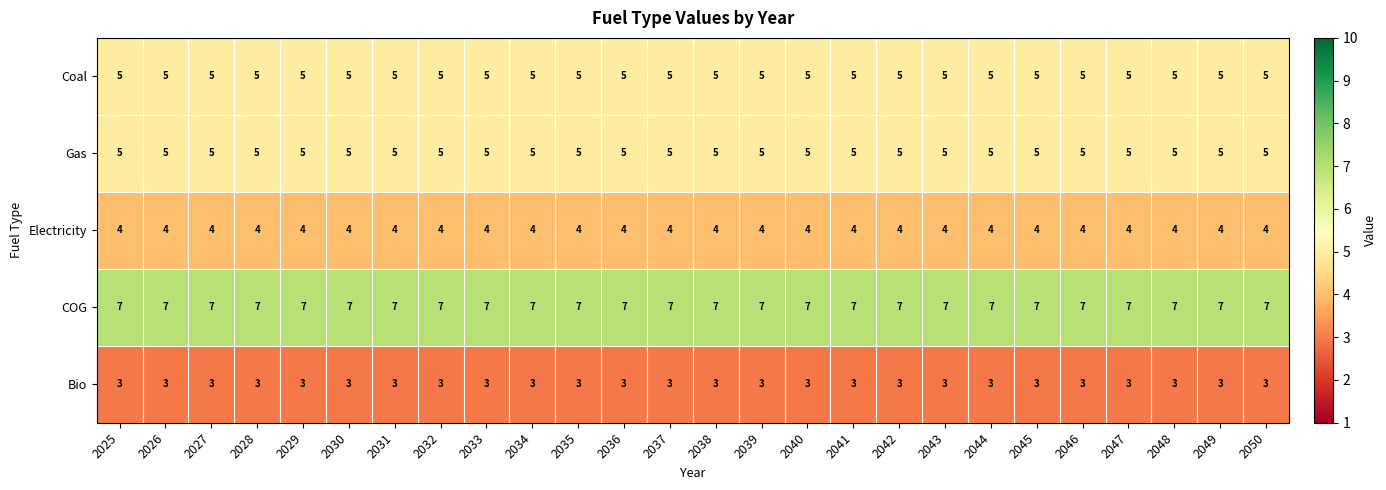

What is the spread (max minus min) of values at 2045?

4